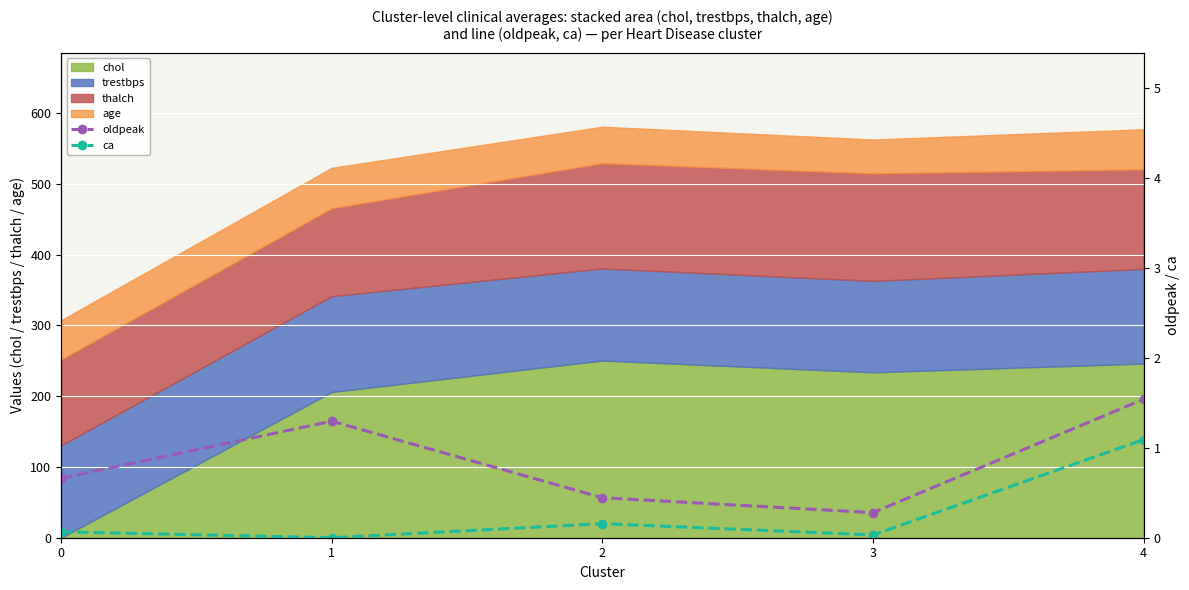

What is the maximum value for chol?

250.3